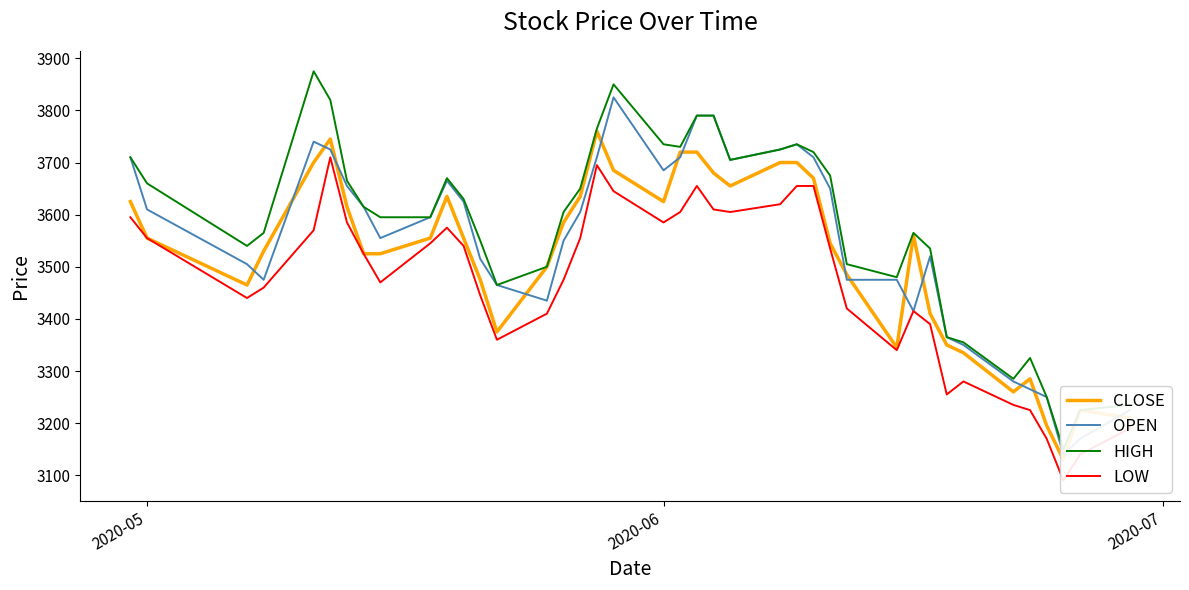

True or false: OPEN and LOW cross at least once.

False